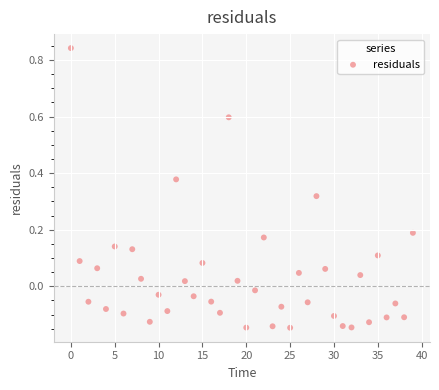

What is the range of Y values (max minus min)?

1.0